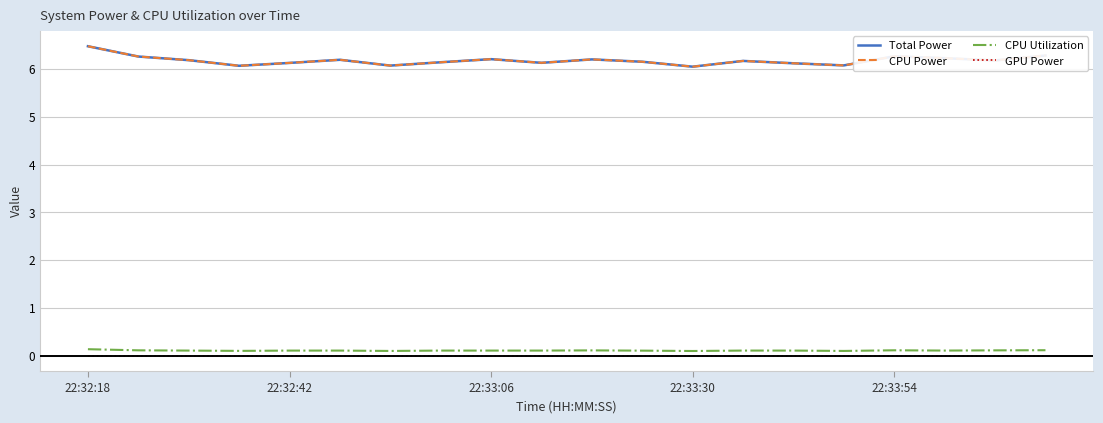

Does the chart have visible grid lines?

Yes